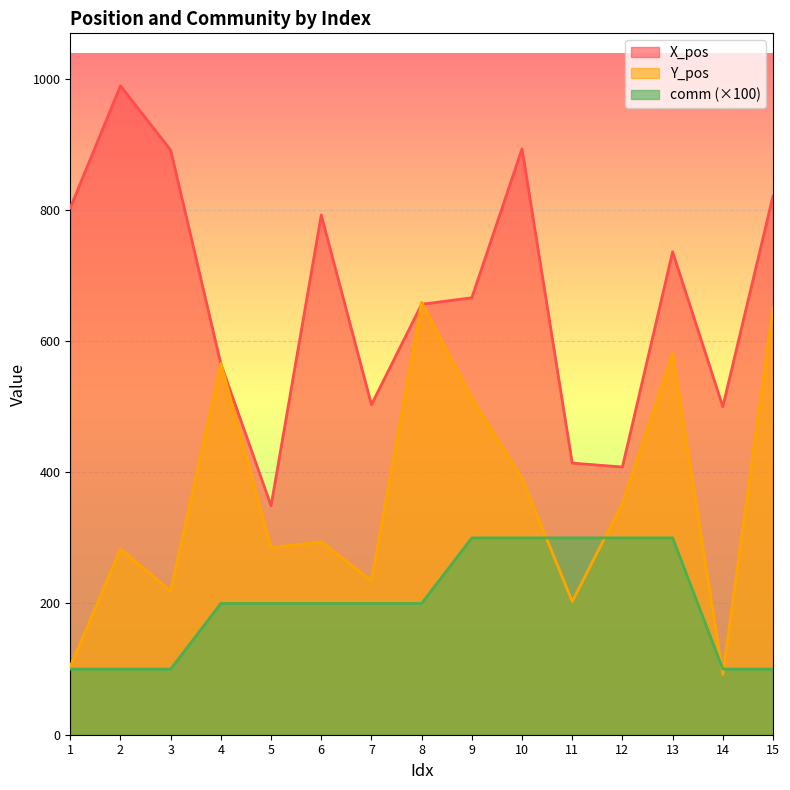

Does the chart display data point markers on the line(s)?

No